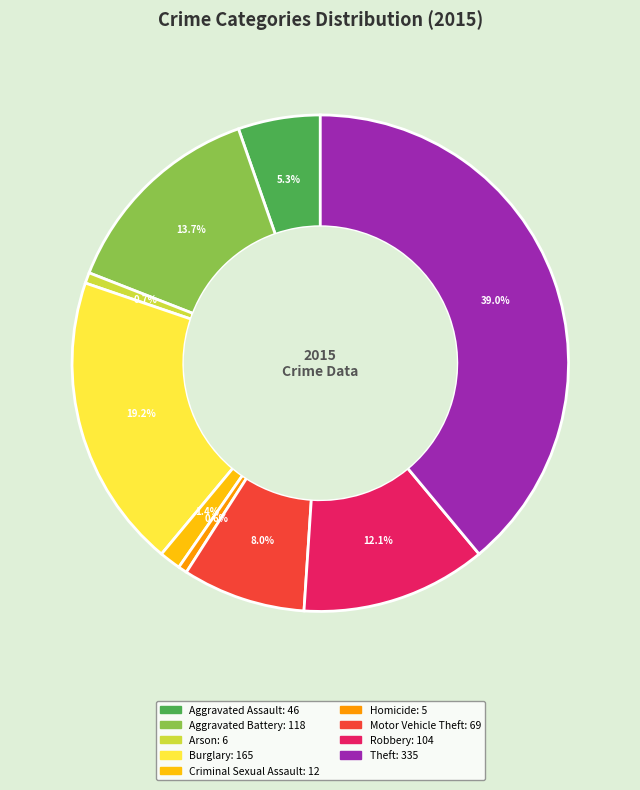

Which slice is the largest?

Theft